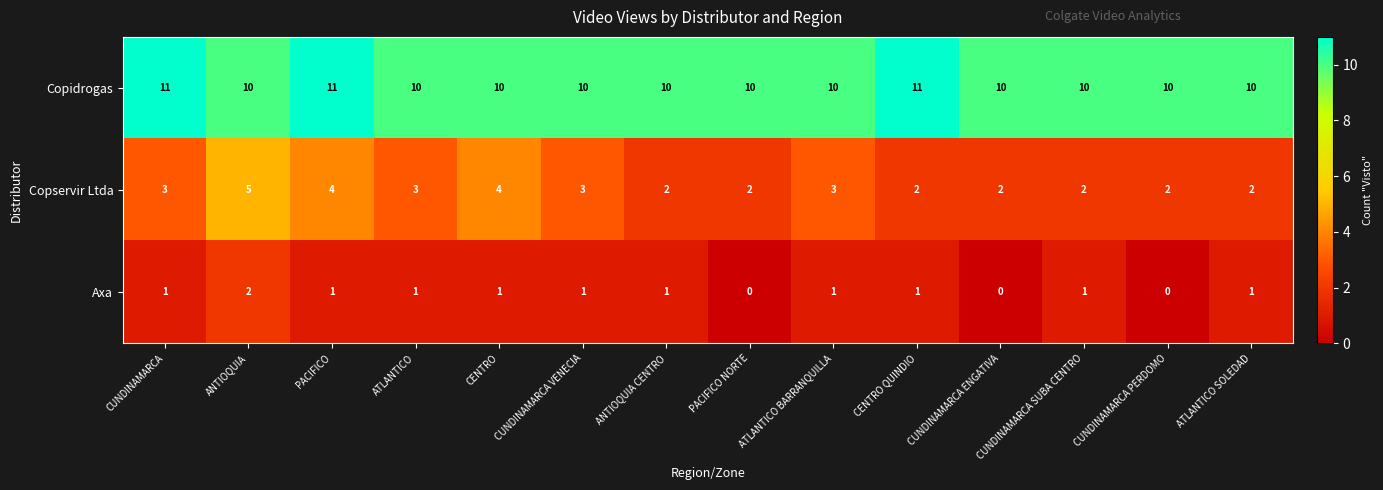

What is the difference between the highest and lowest values at CUNDINAMARCA ENGATIVA?

10